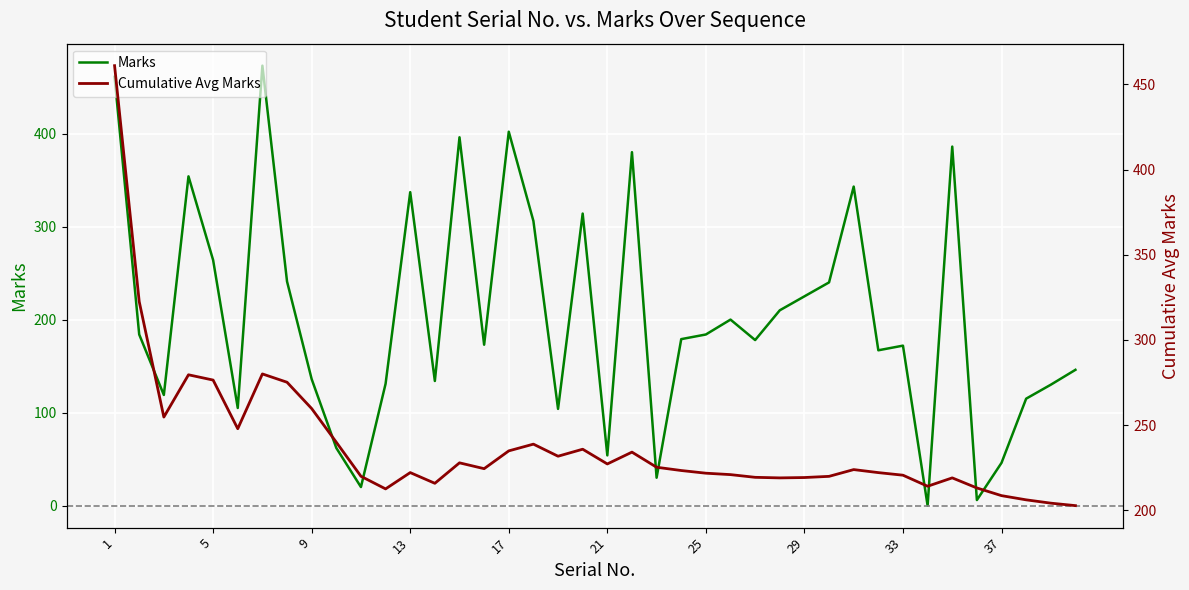

How many interior local valleys does the Marks series have?

12